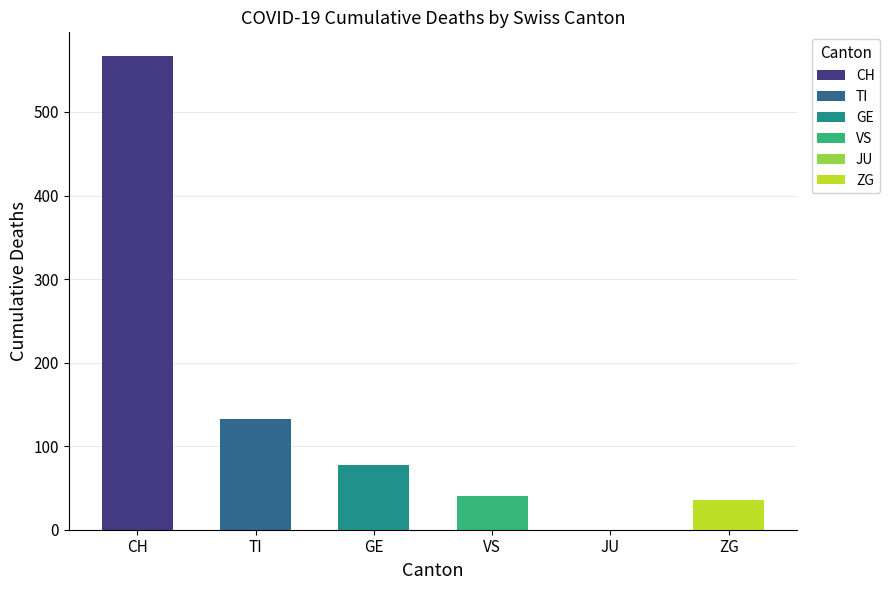

True or false: ZG has a value of 1 at 2020-03-15.

False